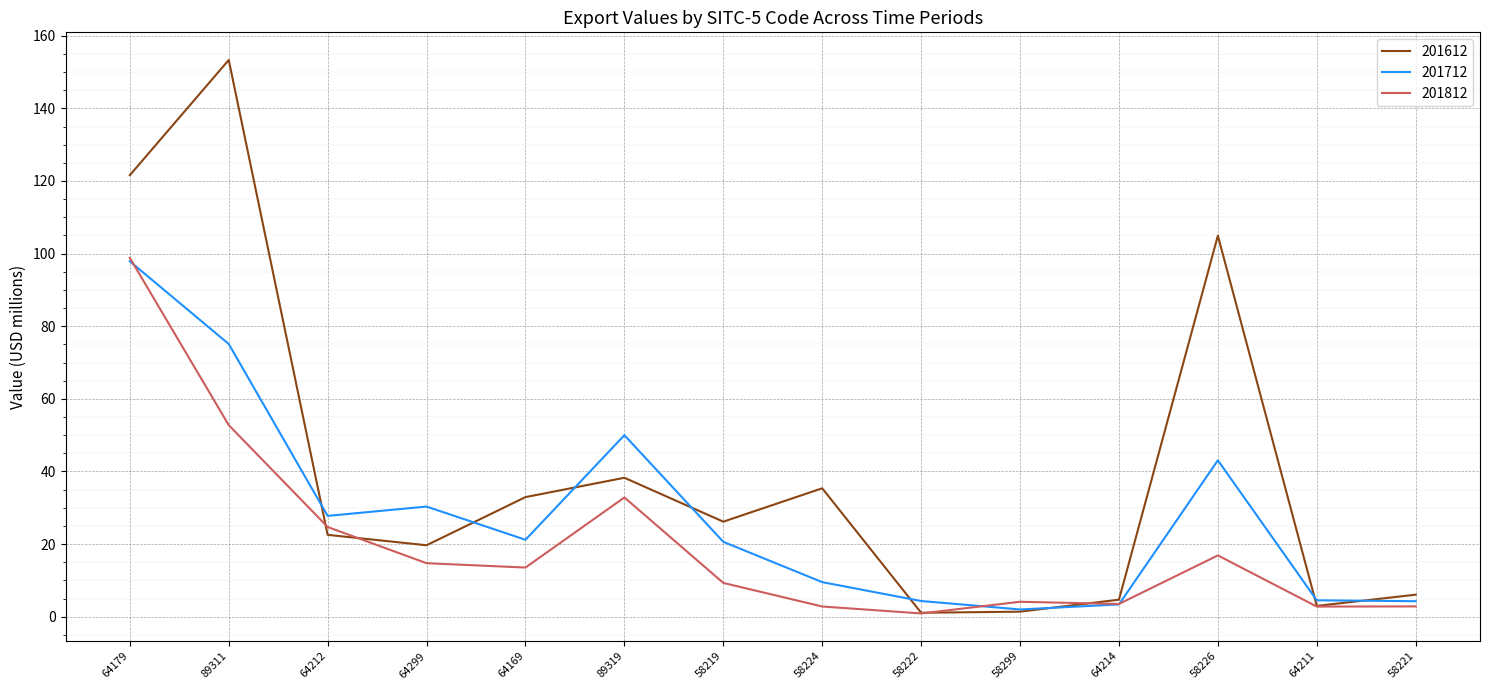

What is the approximate value of 201812 at 64169?

13.5